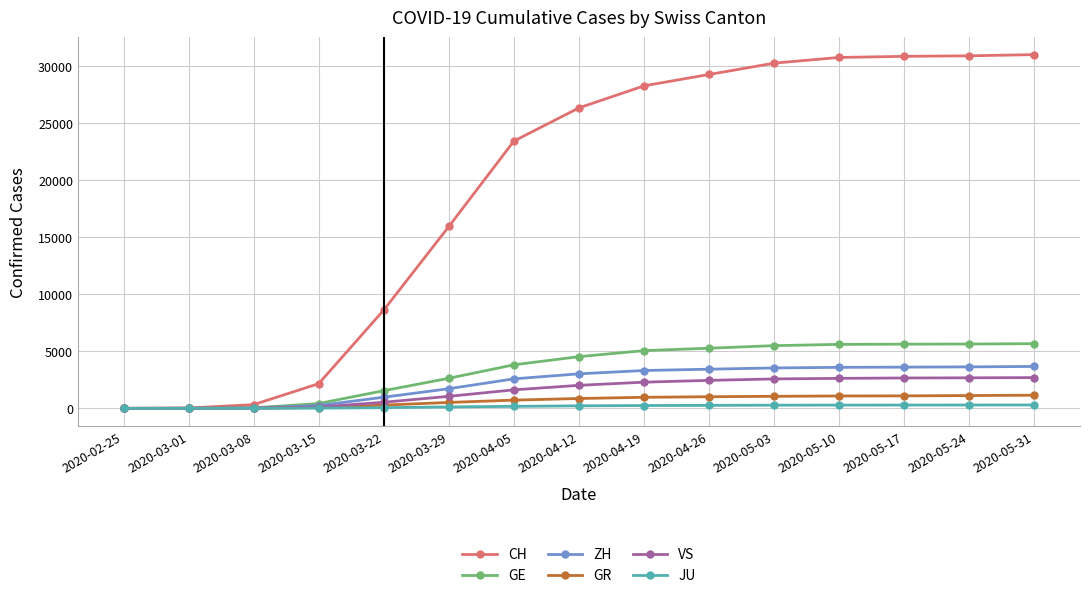

What is the label of the 5th point from the left?

2020-03-22